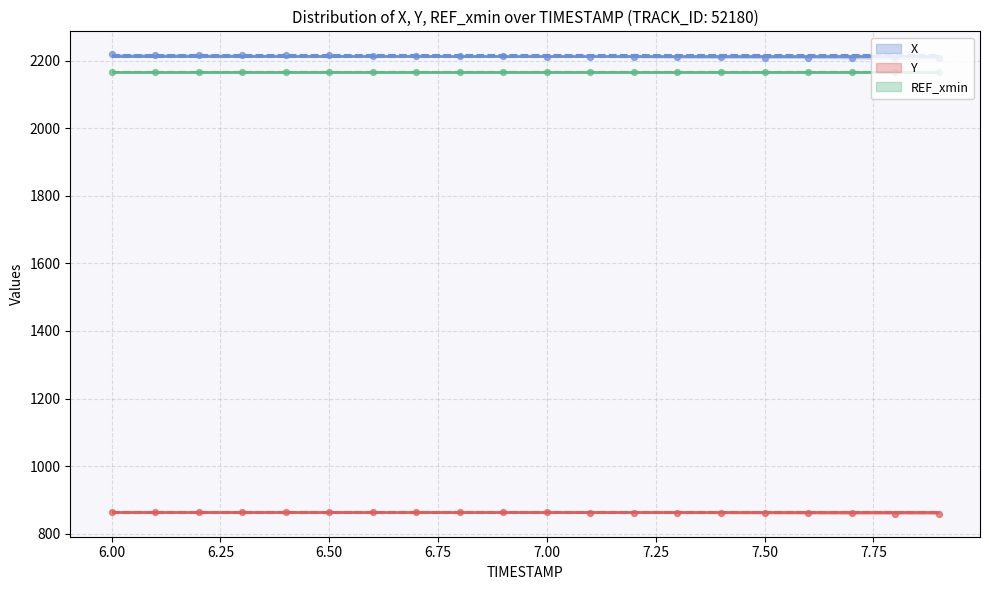

What is the total value across all series at 7.5?

3070.1